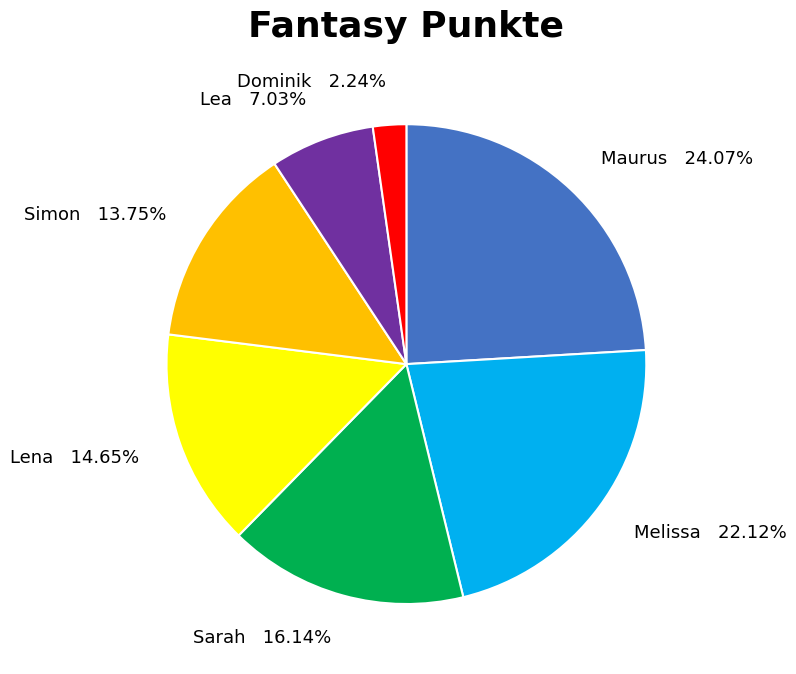

Is Lea the majority of the pie?

No